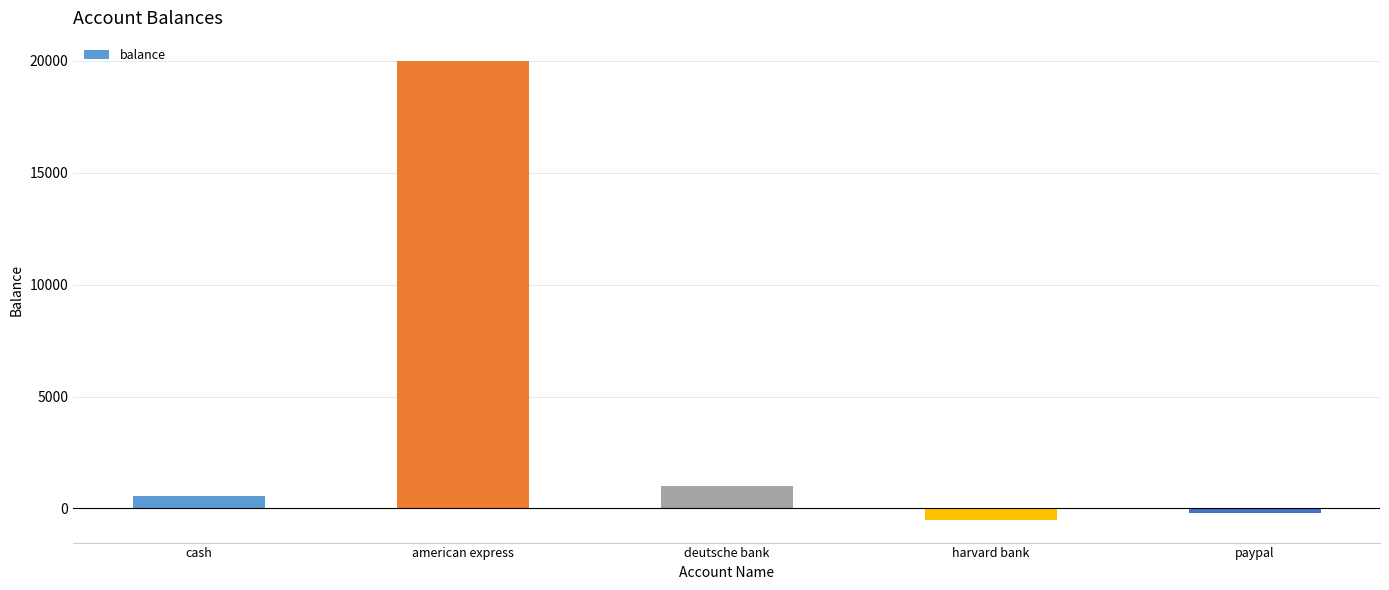

How many values are above zero?

3